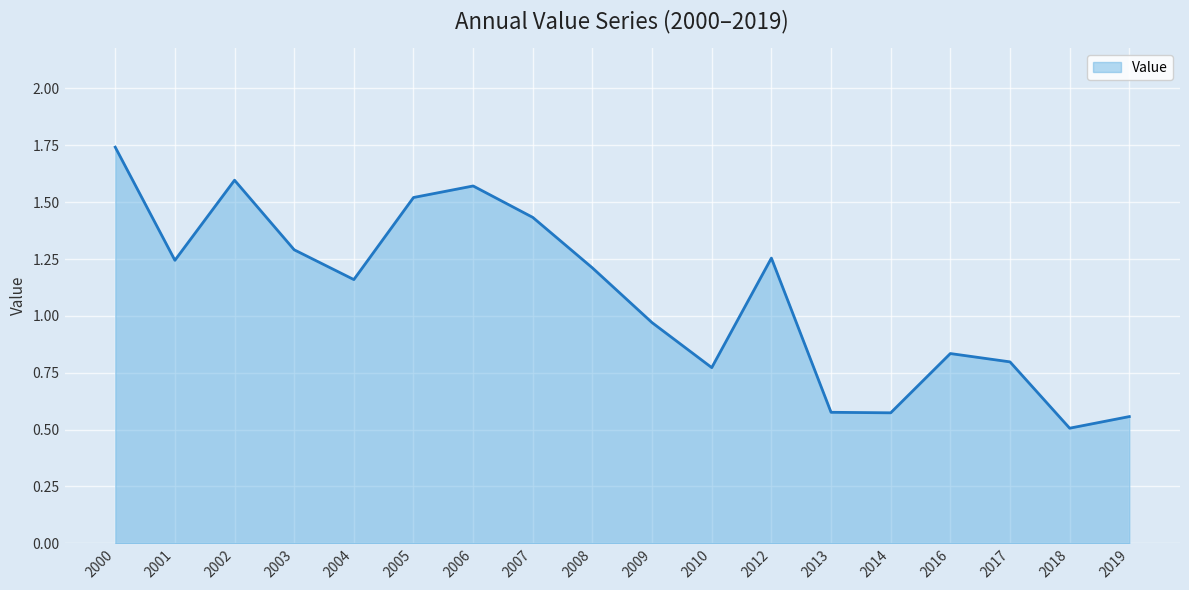

The value at 2012 is 1.7. True or false?

False